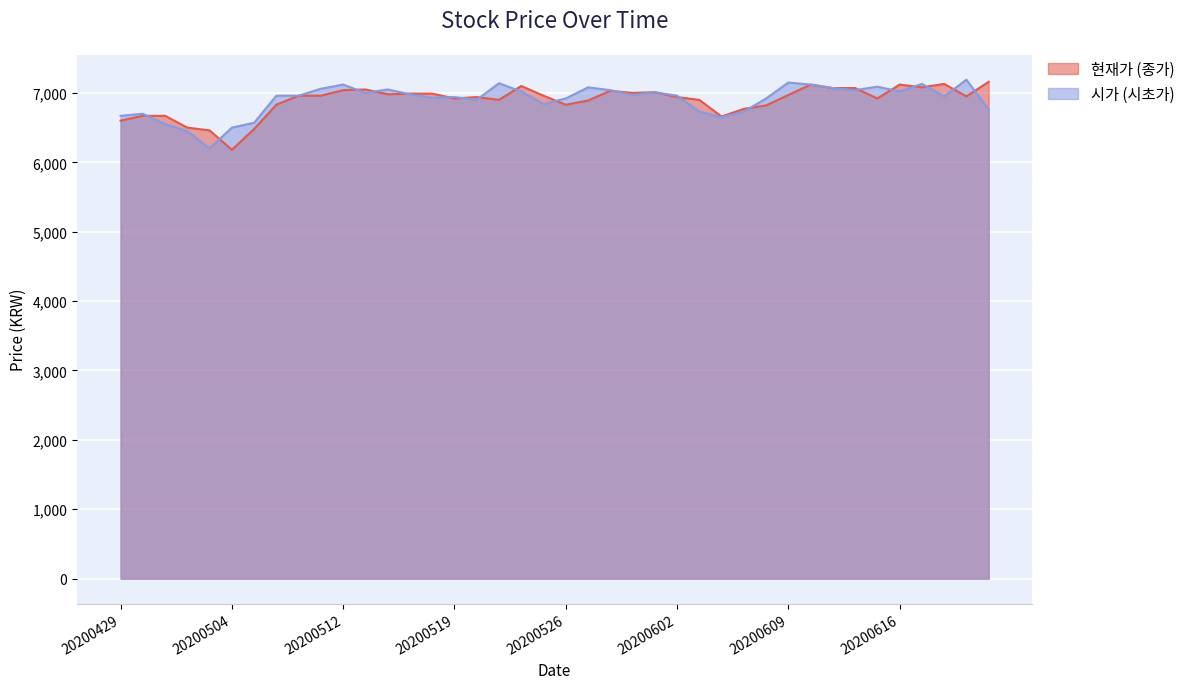

What is the sum of all 현재가 values?

275620